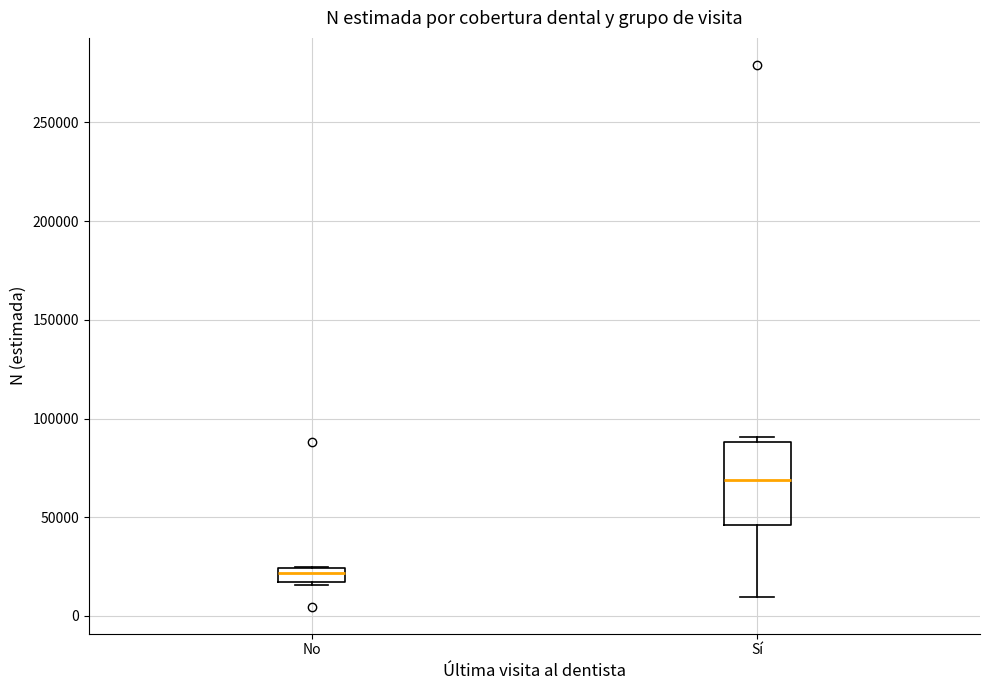

Where is the upper edge of the box for No on the y-axis? The values are not printed on the chart, so give them approximately, as read against the axis.

25000